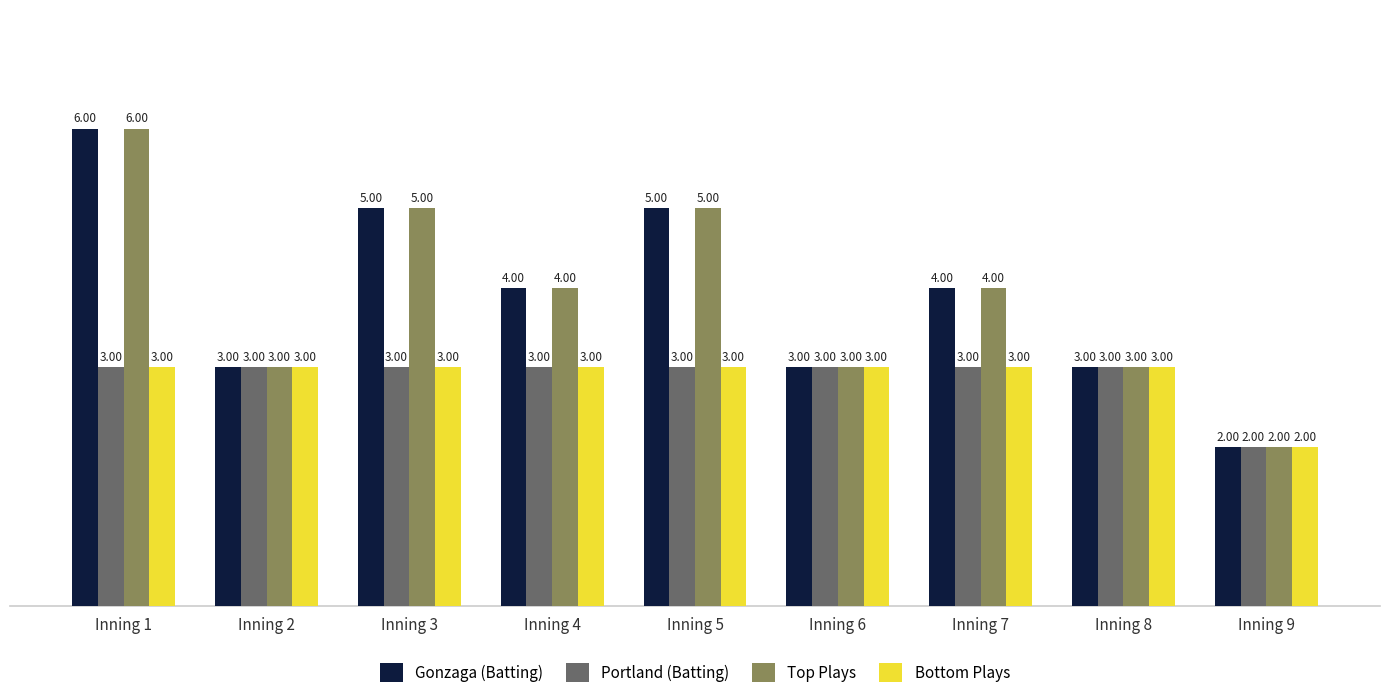

Reading right to left, list all the values displayed in this chart.

Gonzaga (Batting): Inning 9=2	Inning 8=3	Inning 7=4	Inning 6=3	Inning 5=5	Inning 4=4	Inning 3=5	Inning 2=3	Inning 1=6
Portland (Batting): Inning 9=2	Inning 8=3	Inning 7=3	Inning 6=3	Inning 5=3	Inning 4=3	Inning 3=3	Inning 2=3	Inning 1=3
Top Plays: Inning 9=2	Inning 8=3	Inning 7=4	Inning 6=3	Inning 5=5	Inning 4=4	Inning 3=5	Inning 2=3	Inning 1=6
Bottom Plays: Inning 9=2	Inning 8=3	Inning 7=3	Inning 6=3	Inning 5=3	Inning 4=3	Inning 3=3	Inning 2=3	Inning 1=3